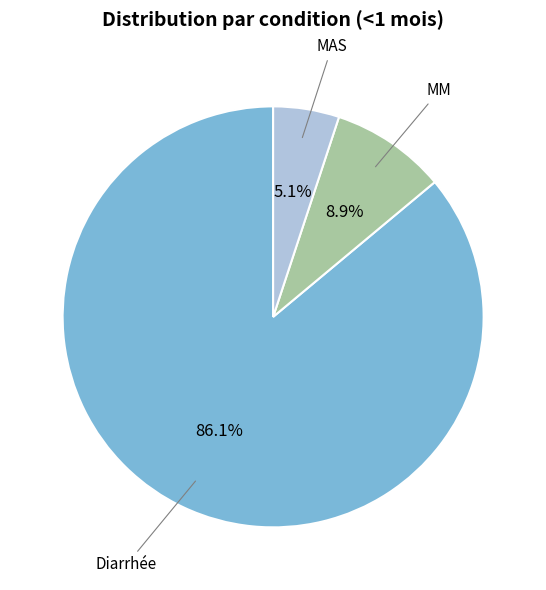

What percentage is the Diarrhée slice, to the nearest percent?

86%